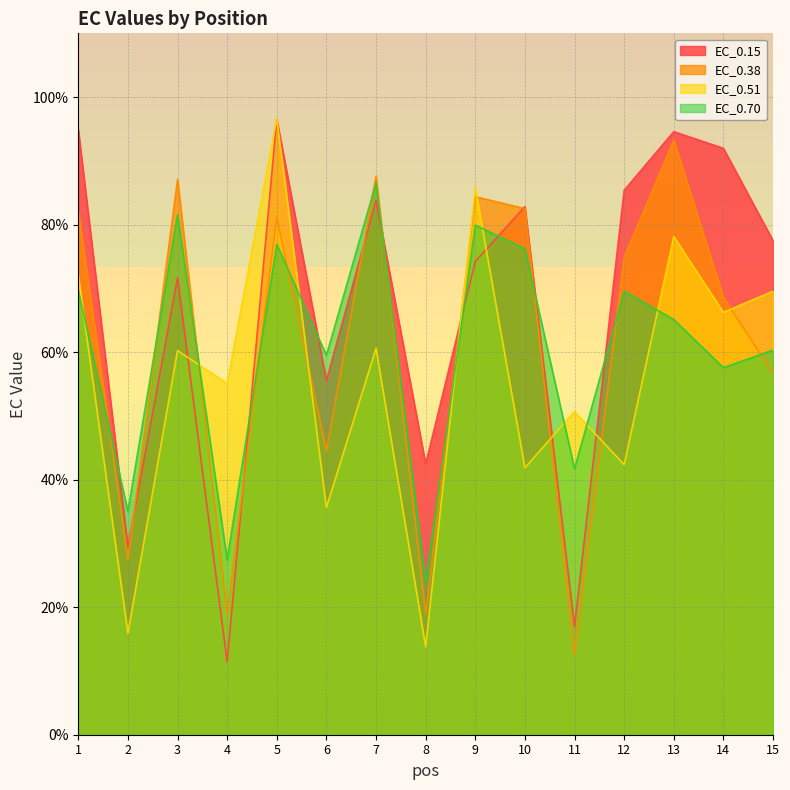

What is the difference between the second highest and minimum values in the EC_0.38 series?

75.0